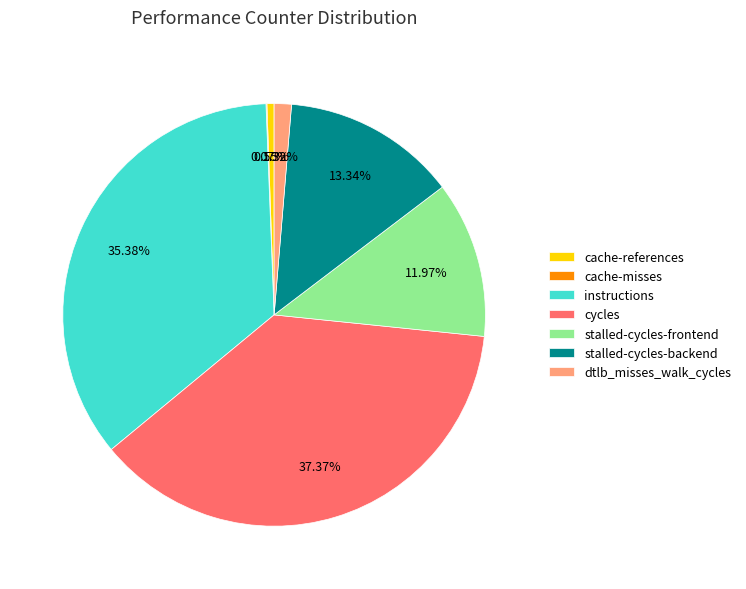

Is the sum of cycles and stalled-cycles-frontend greater than half?

No